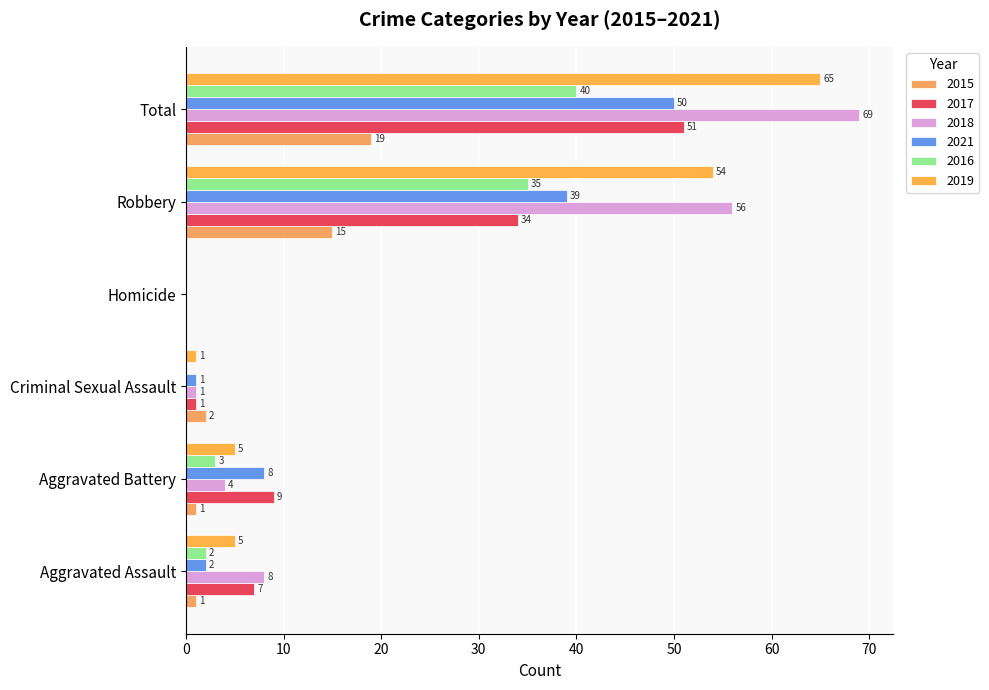

How many data points does each series have?

6